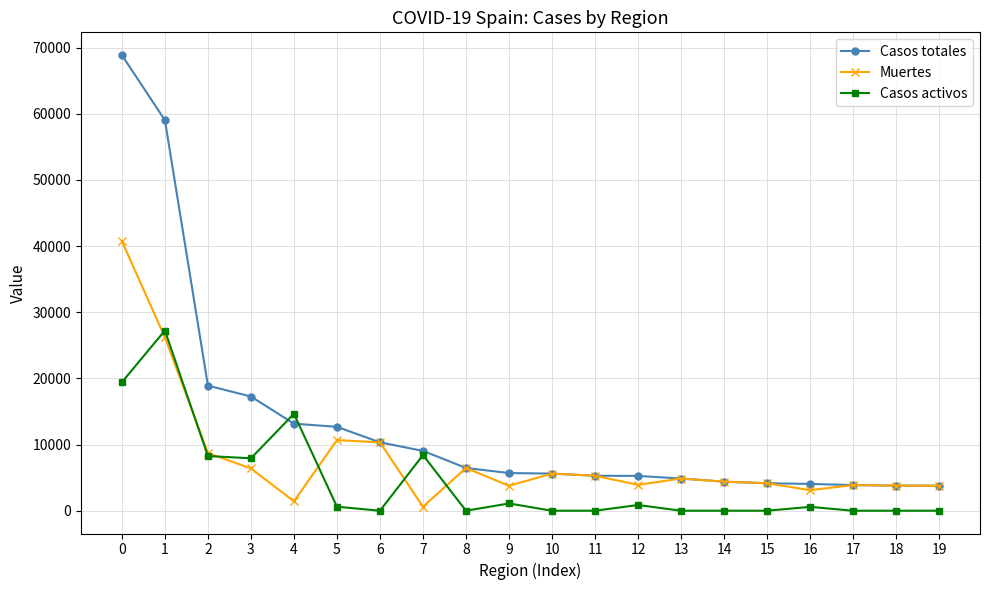

What is the difference between the Muertes values at 6 and 4?

8914